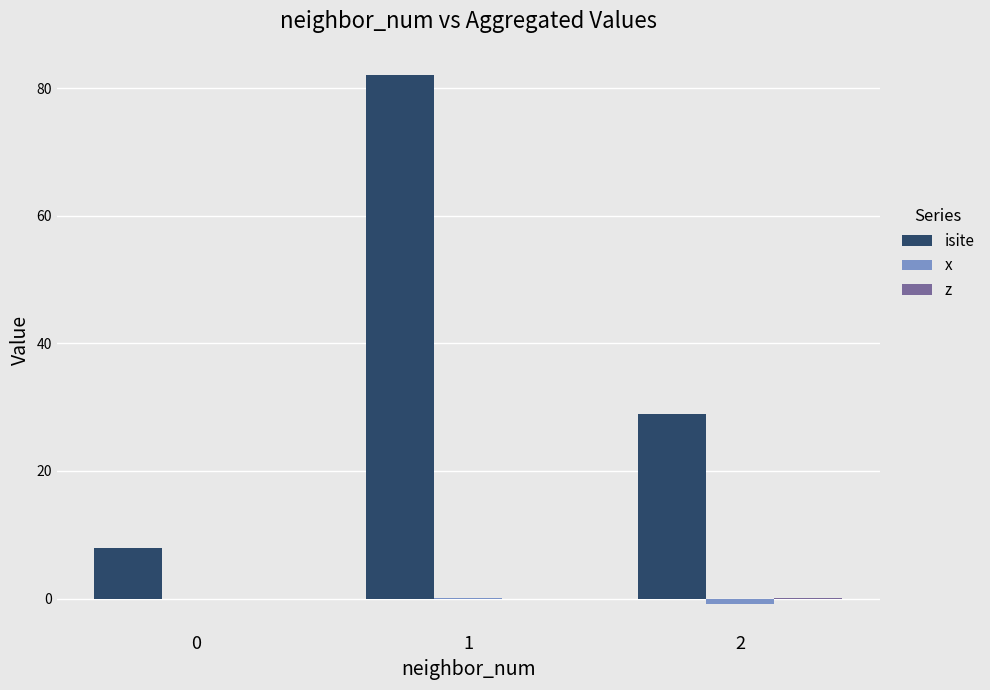

Which series changed the most between 0 and 2?

isite